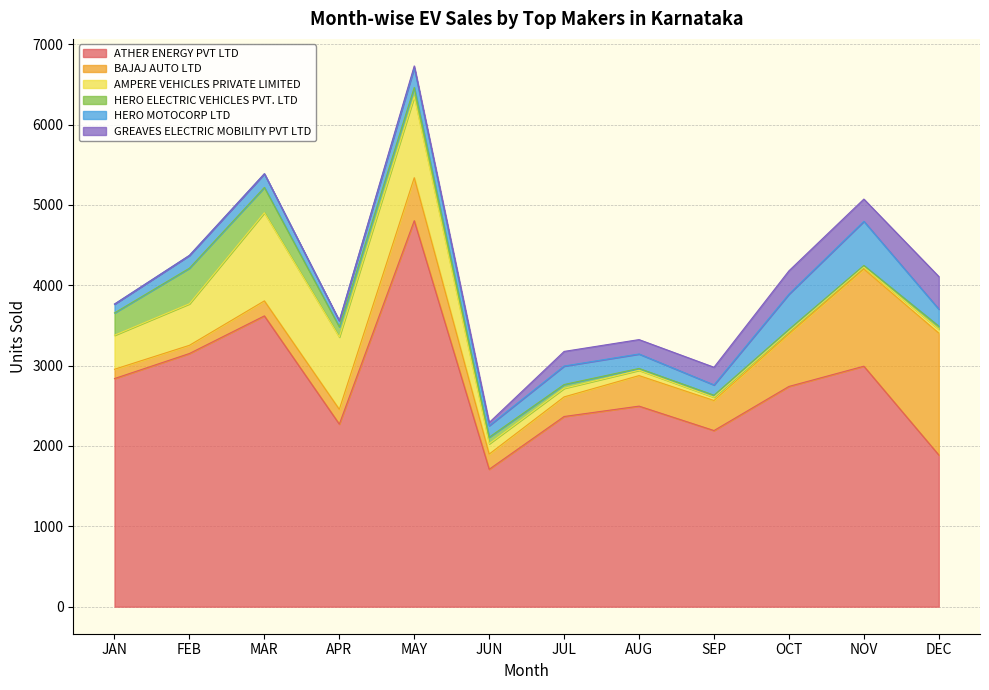

True or false: ATHER ENERGY PVT LTD and AMPERE VEHICLES PRIVATE LIMITED cross at least once.

False